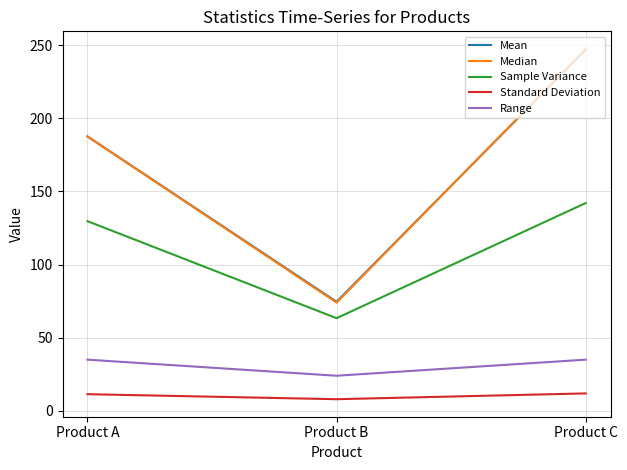

List the labels in order of Mean value, smallest first.

Product B, Product A, Product C